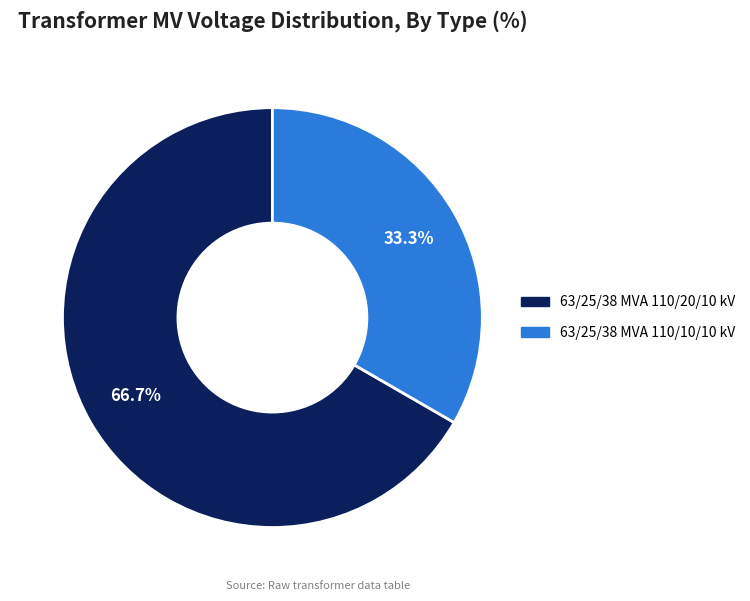

What percentage is the 63/25/38 MVA 110/10/10 kV slice, to the nearest percent?

33%